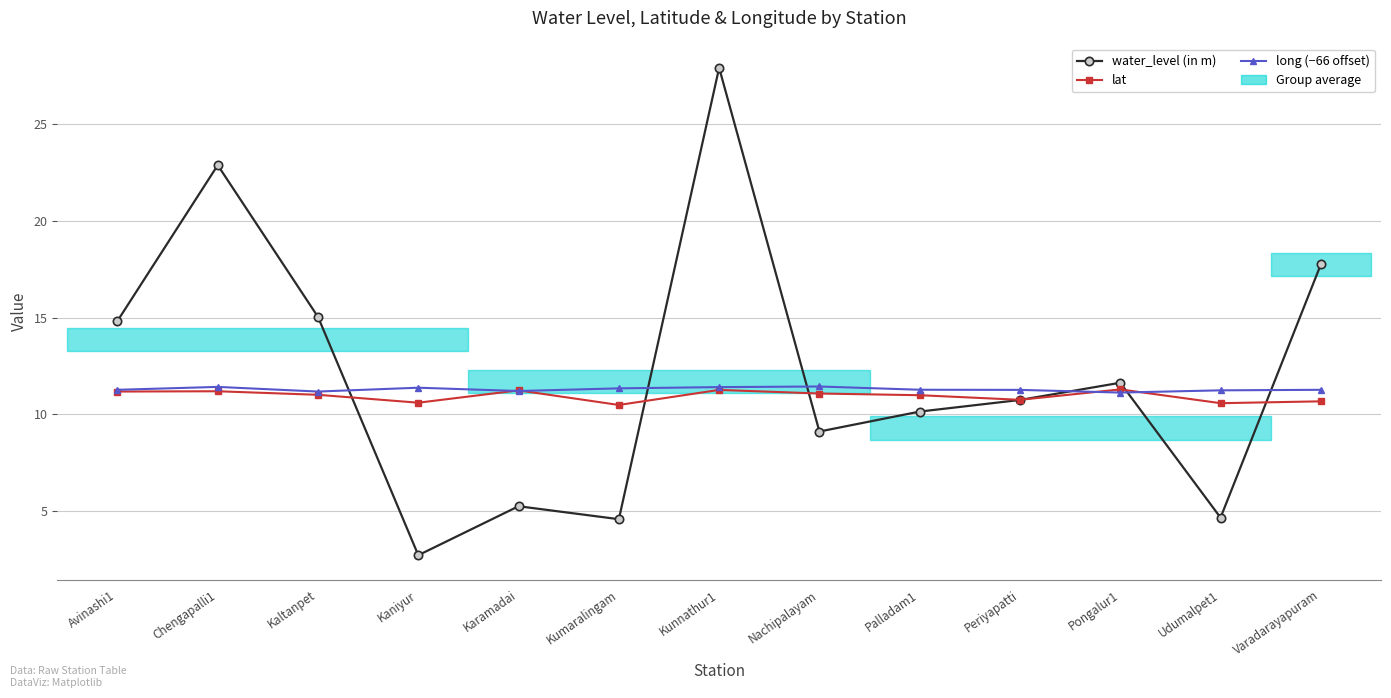

At which category does water_level (in m) reach its first local peak?

Chengapalli1